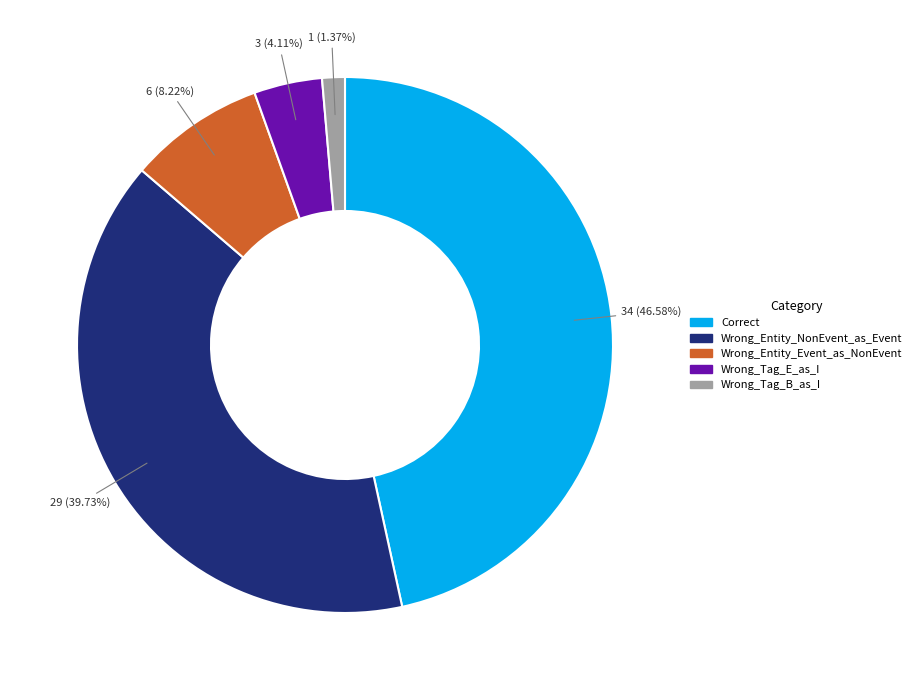

To the nearest percent, what portion does Wrong_Entity_Event_as_NonEvent represent?

8%